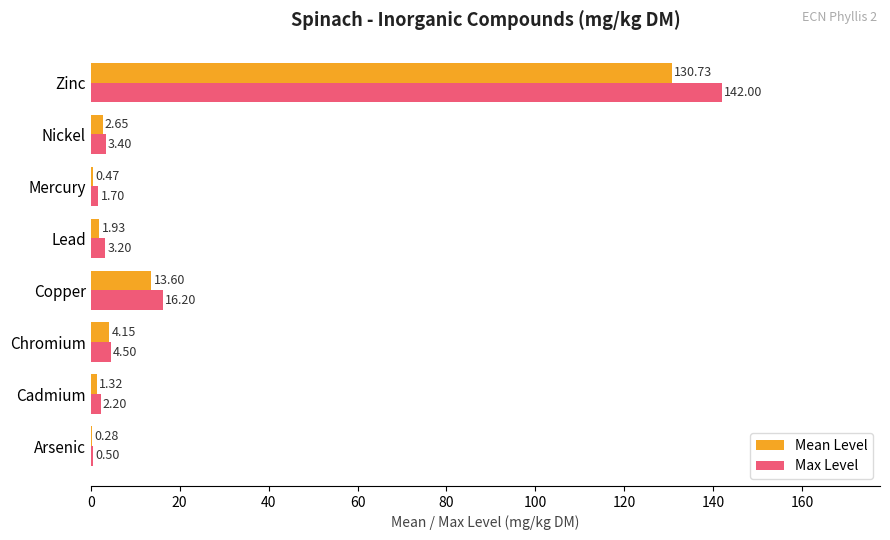

Which label corresponds to the largest value in the chart?

Zinc